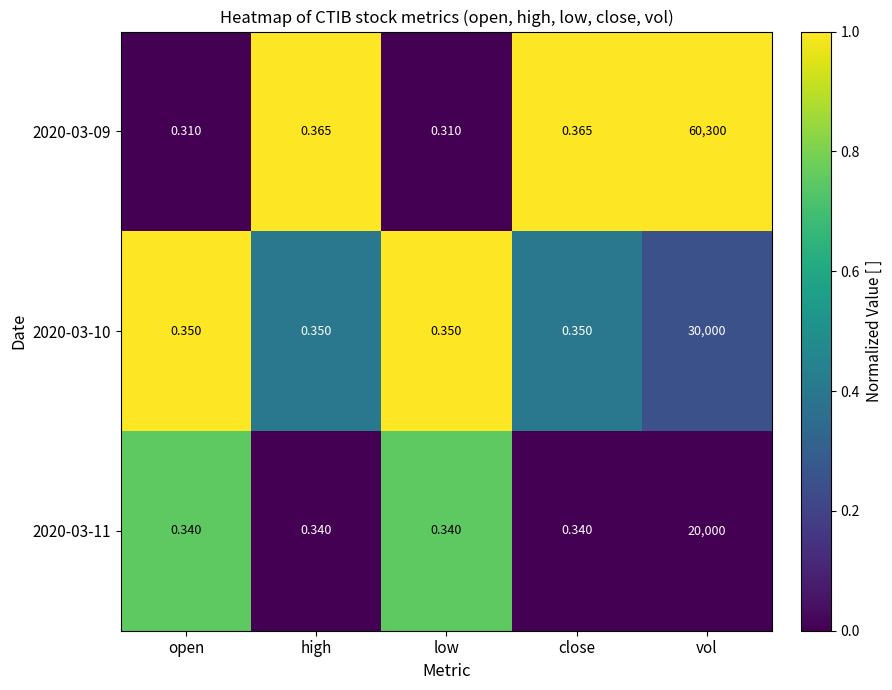

Which label corresponds to the largest value in the chart?

vol